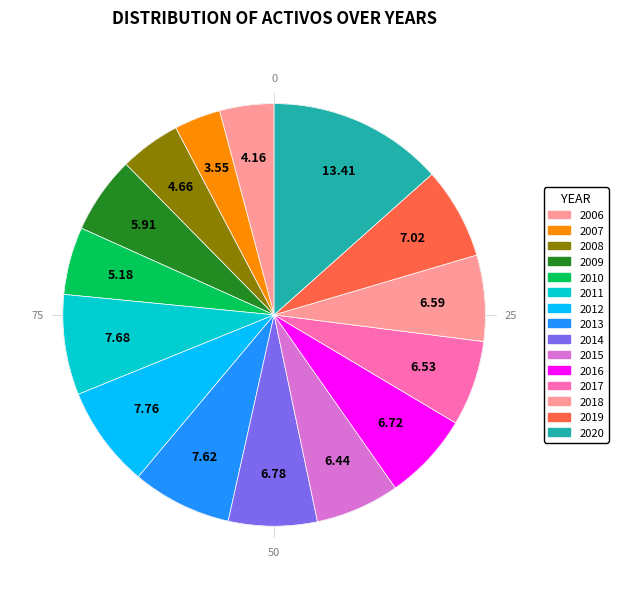

Is 2016 the majority of the pie?

No